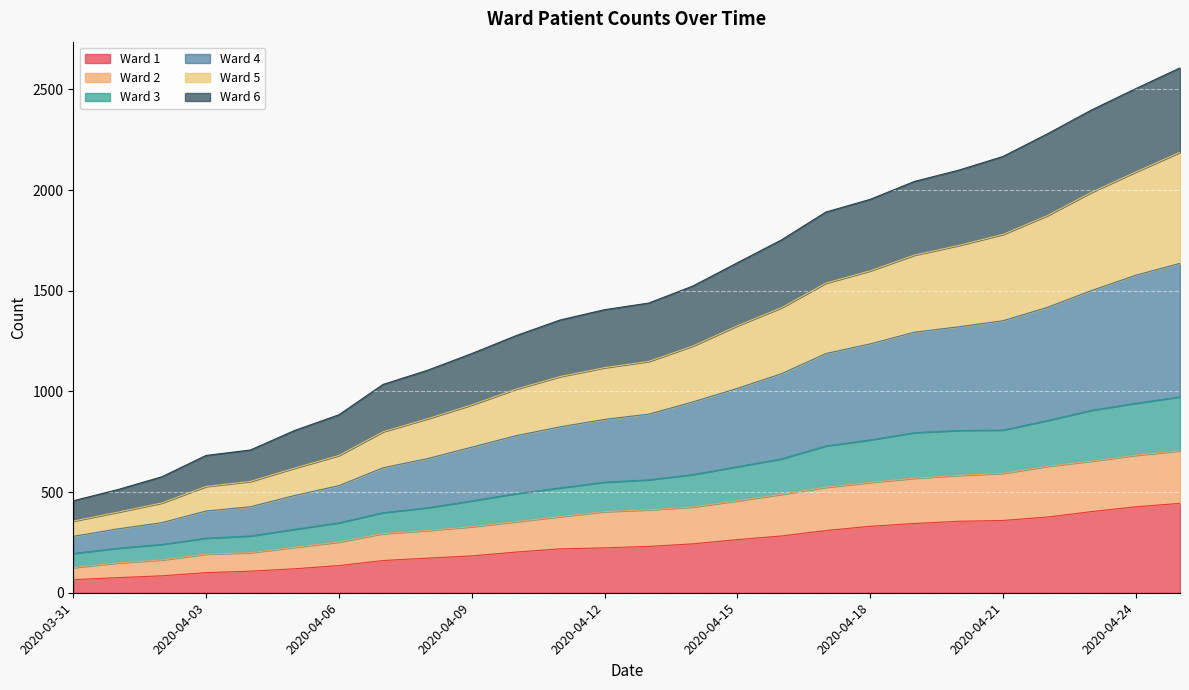

What is the total value across all series at 2020-04-21?

2167